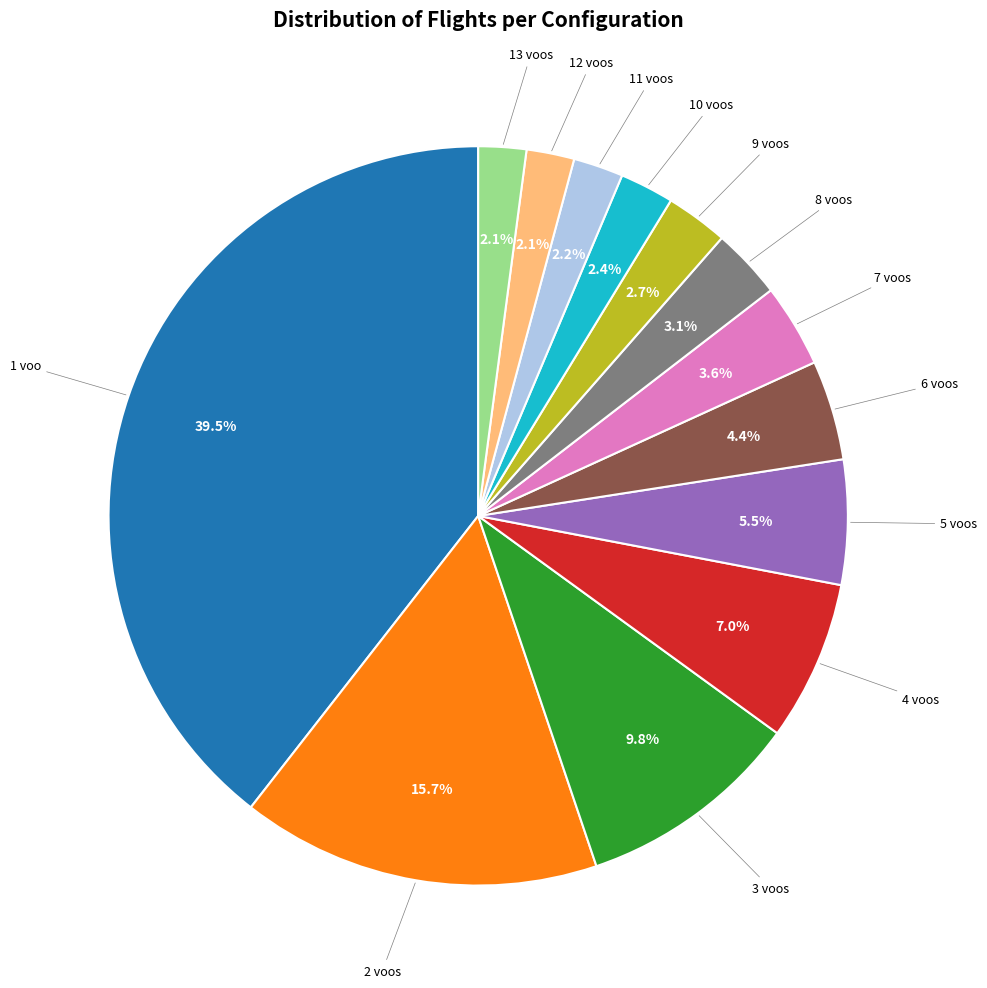

True or false: 9 voos accounts for 3% of the total.

True